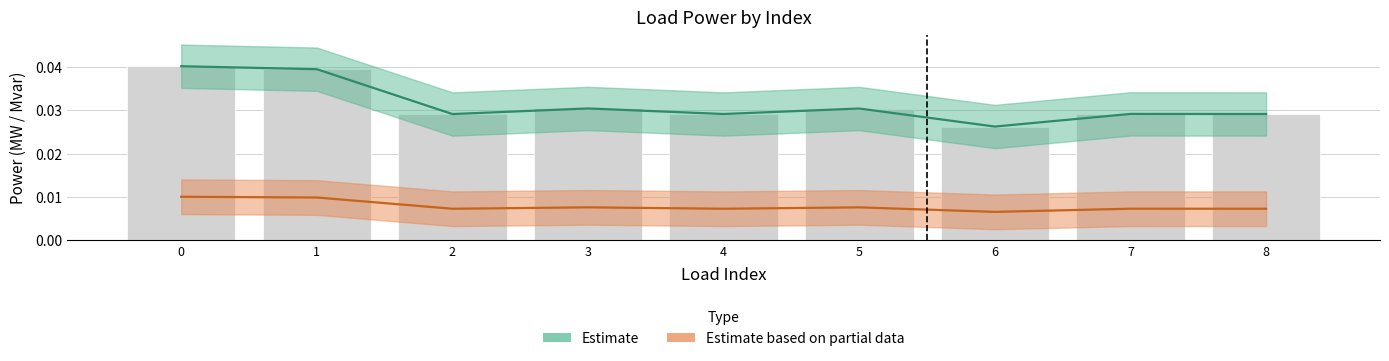

At which label is p_mw_lower closest to 0?

6